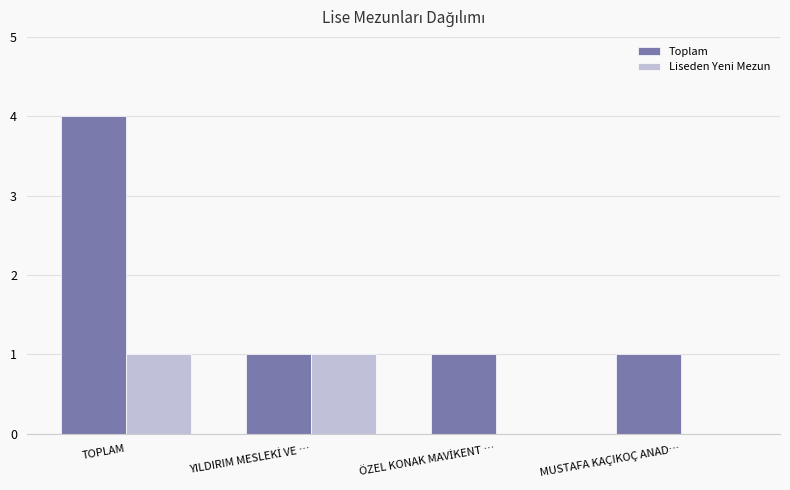

True or false: Liseden Yeni Mezun has a value of 0 at TOPLAM.

False